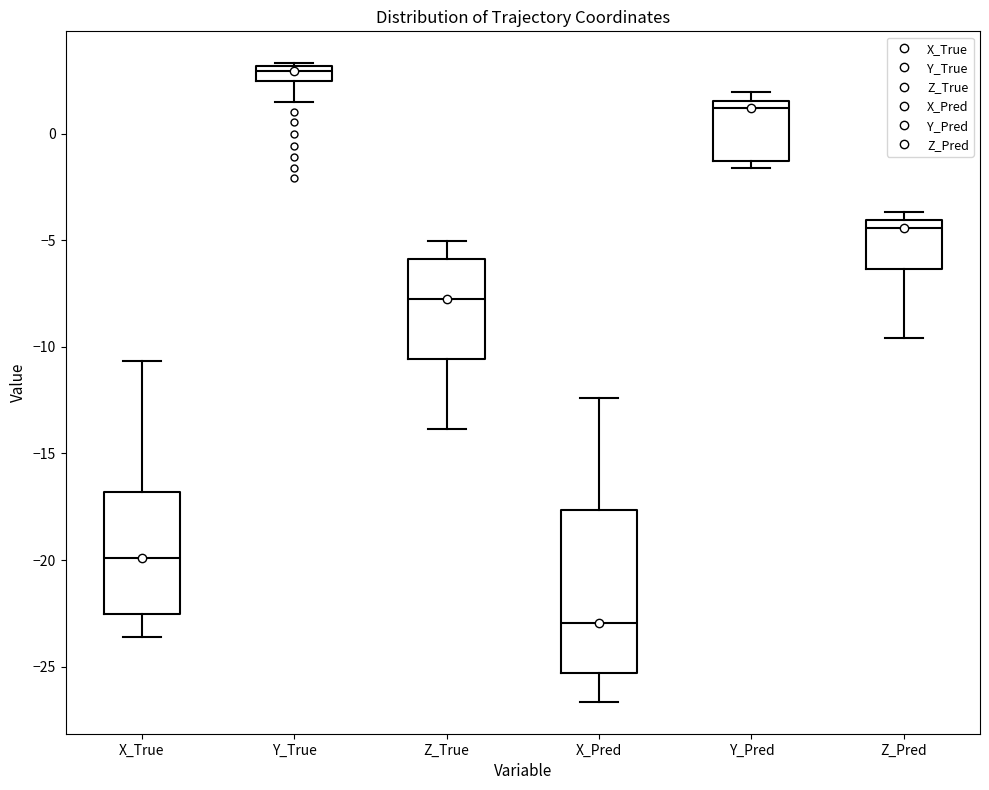

Where does the lower whisker of the box for Y_True end on the y-axis? The values are not printed on the chart, so give them approximately, as read against the axis.

1.5